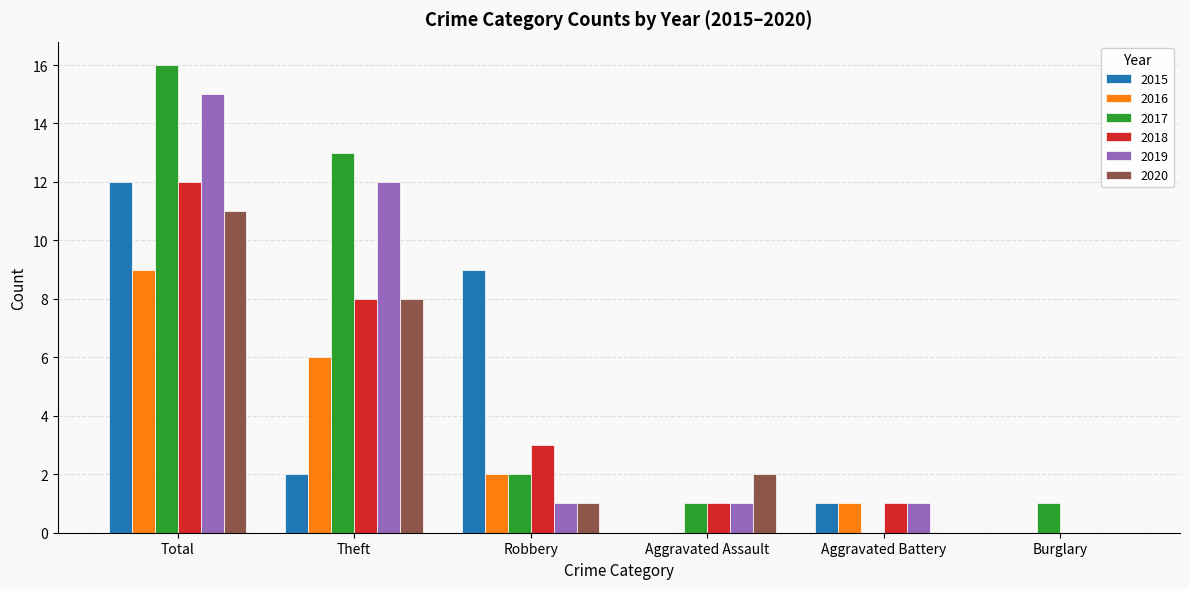

Are the bars horizontal?

No